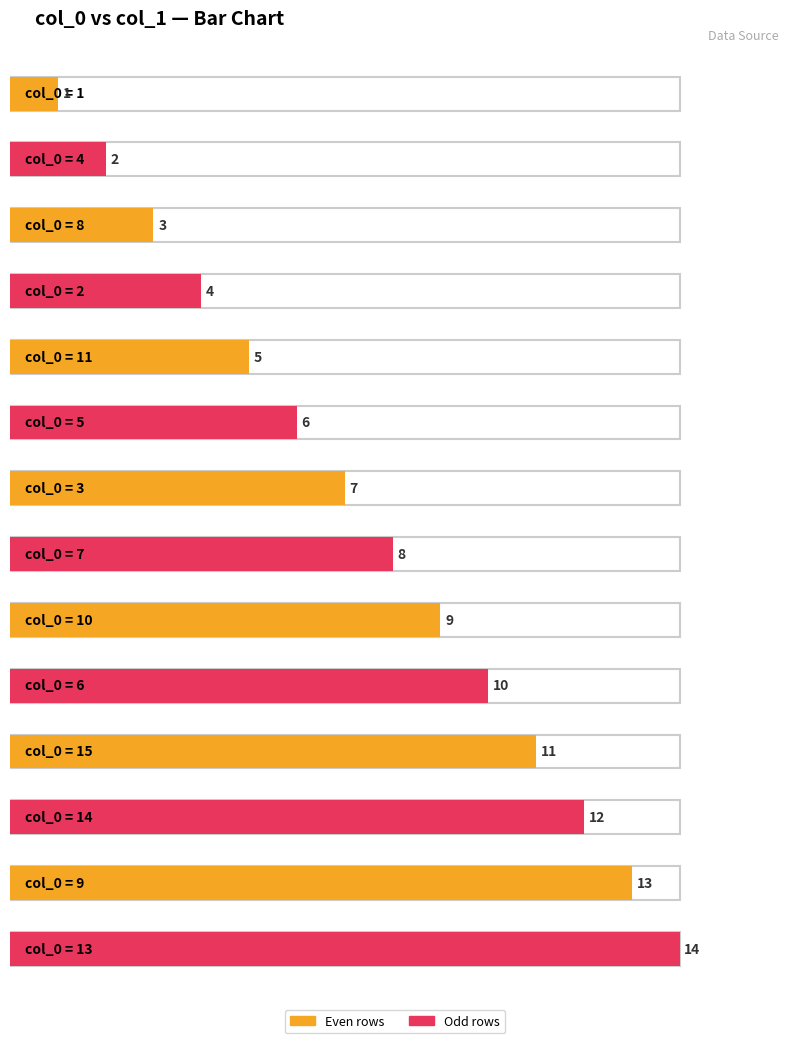

What is the ratio of the value at 9 to the value at 8?

4.3